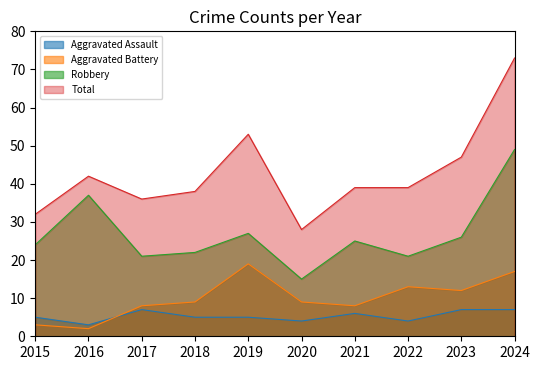

True or false: Aggravated Assault and Total cross at least once.

False